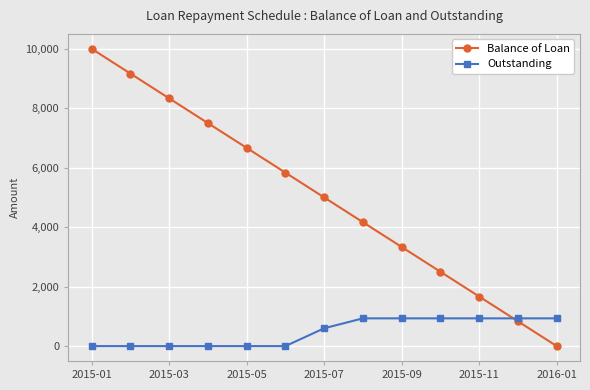

Rank the series by their average value, from highest to lowest.

Balance of Loan, Outstanding